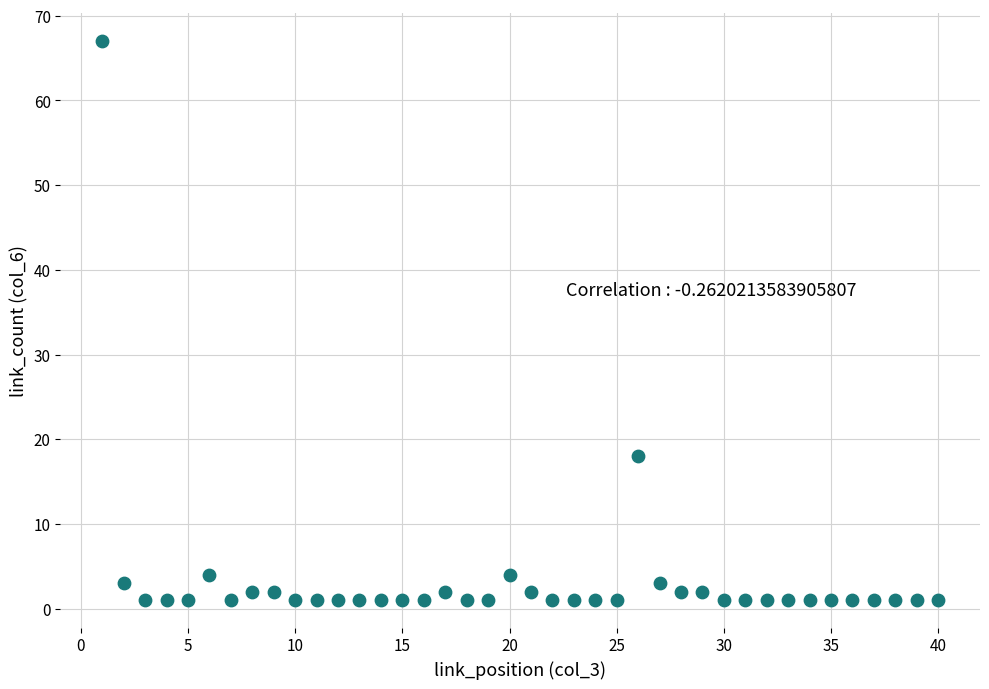

What Y value in the scatter plot is closest to 34?

18